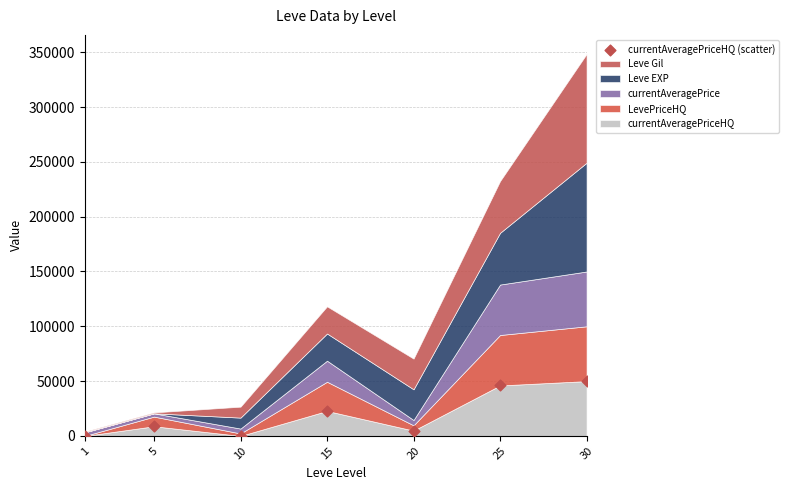

What is the average X value?

15.1